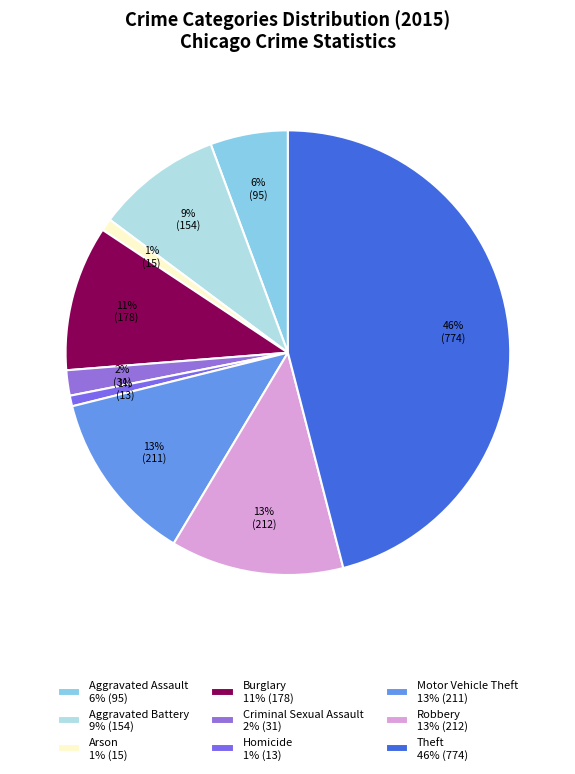

Combined, what portion of the pie is Burglary and Robbery?

23.2%